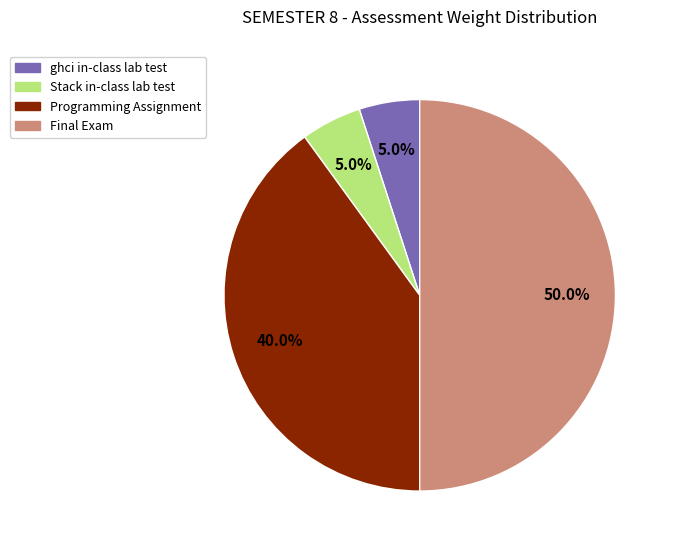

Do Final Exam and Programming Assignment together represent more than half of the pie?

Yes